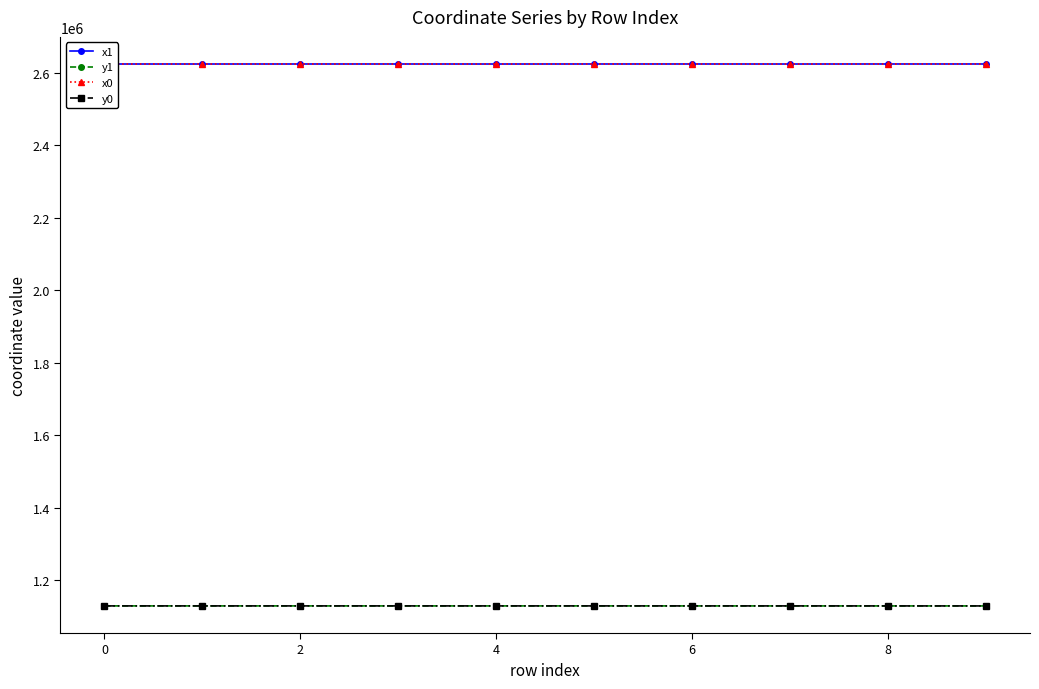

True or false: x1 and y1 cross at least once.

False